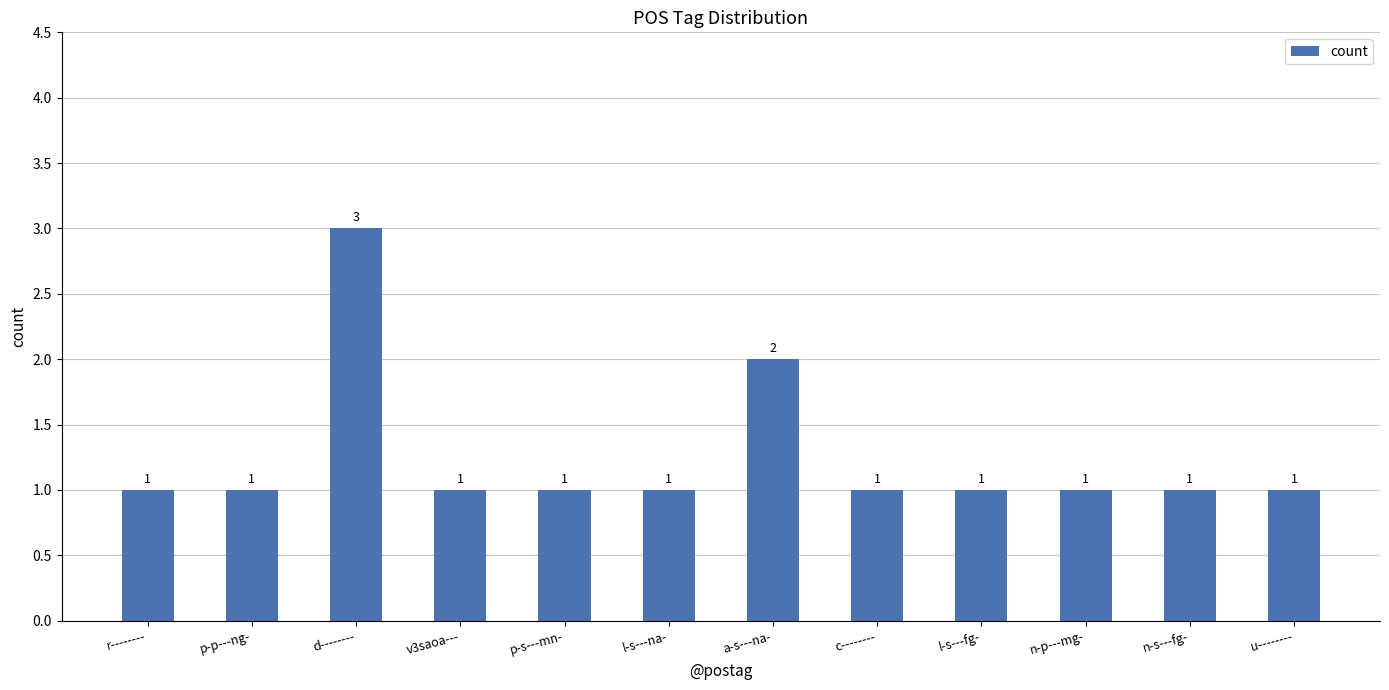

What value does the data have at p-p---ng-?

1